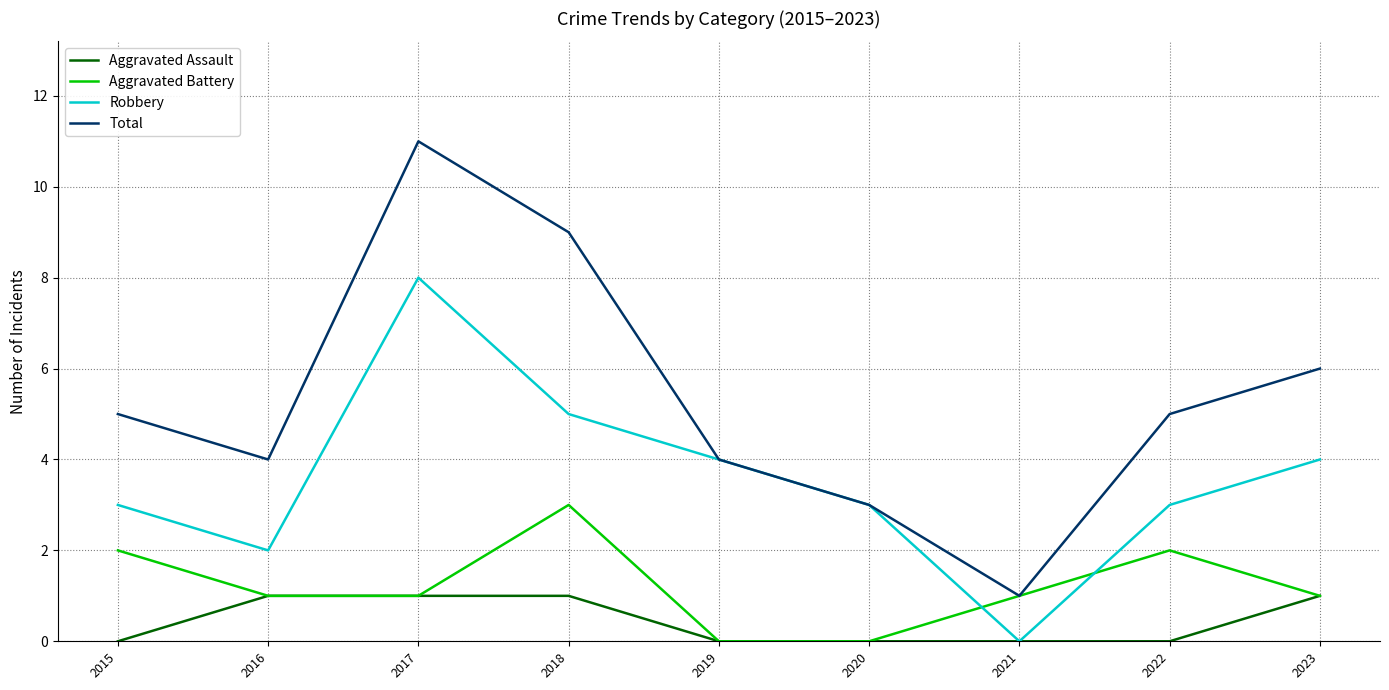

List the series in order of their overall mean, lowest first.

Aggravated Assault, Aggravated Battery, Robbery, Total